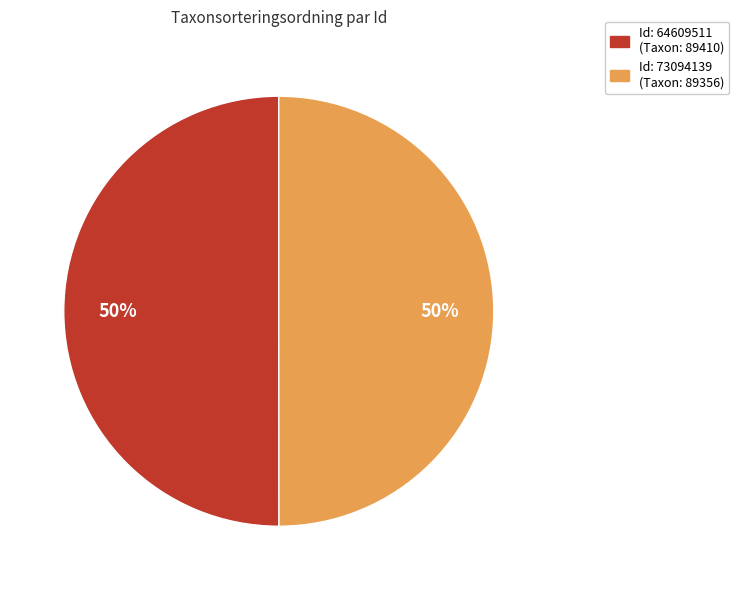

To the nearest percent, what is the average slice percentage?

50%